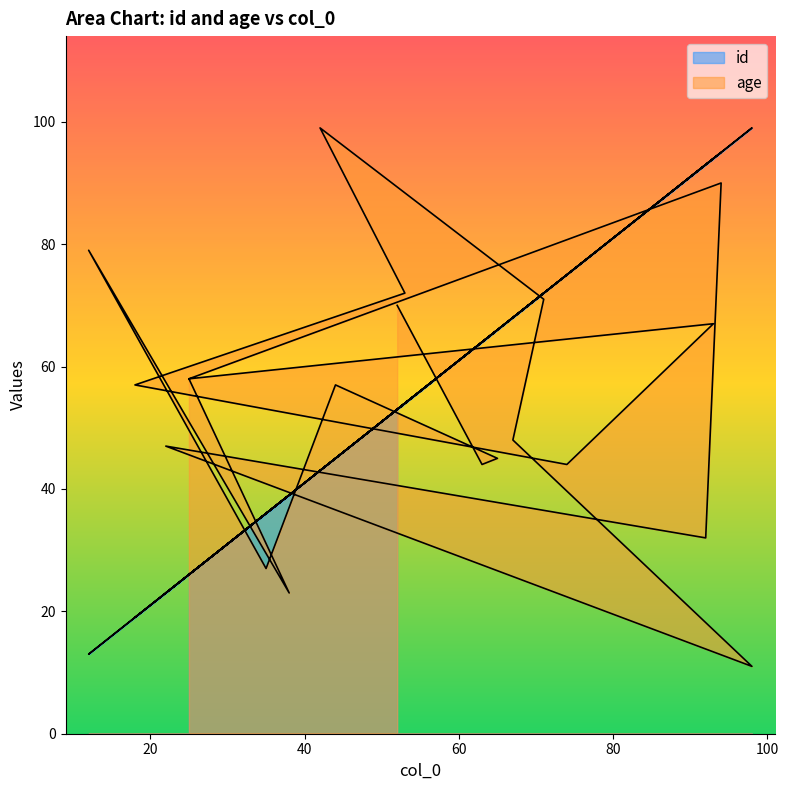

Which series has the largest total across all categories?

id